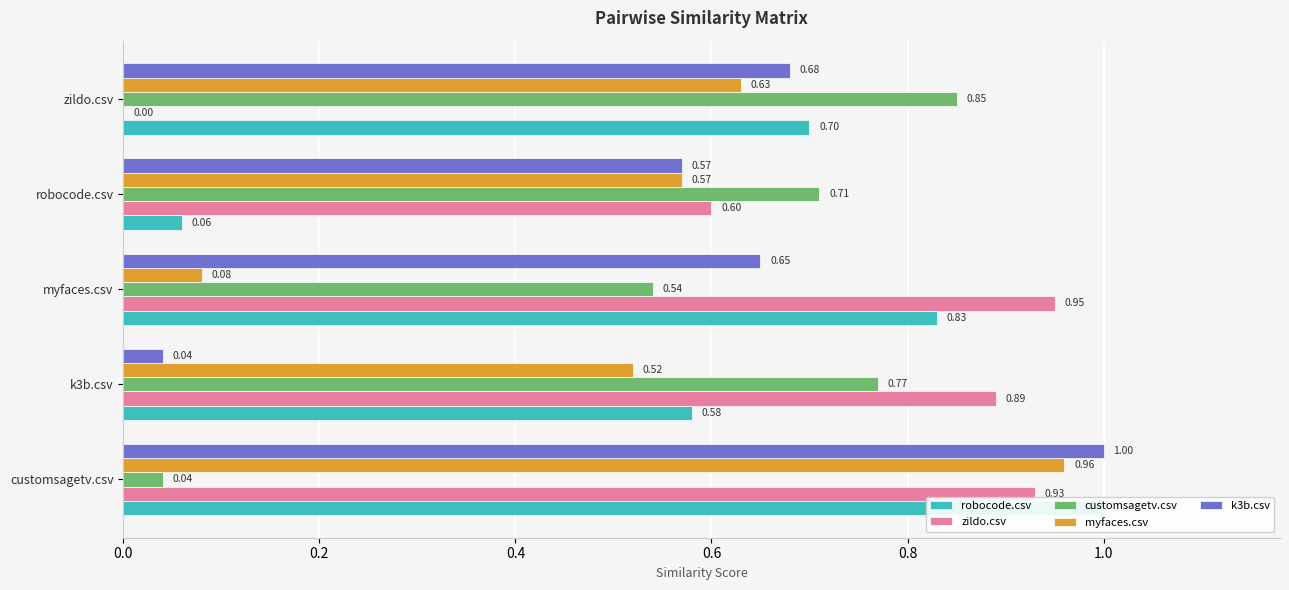

List the series in order of their peak value, highest first.

robocode.csv, k3b.csv, myfaces.csv, zildo.csv, customsagetv.csv